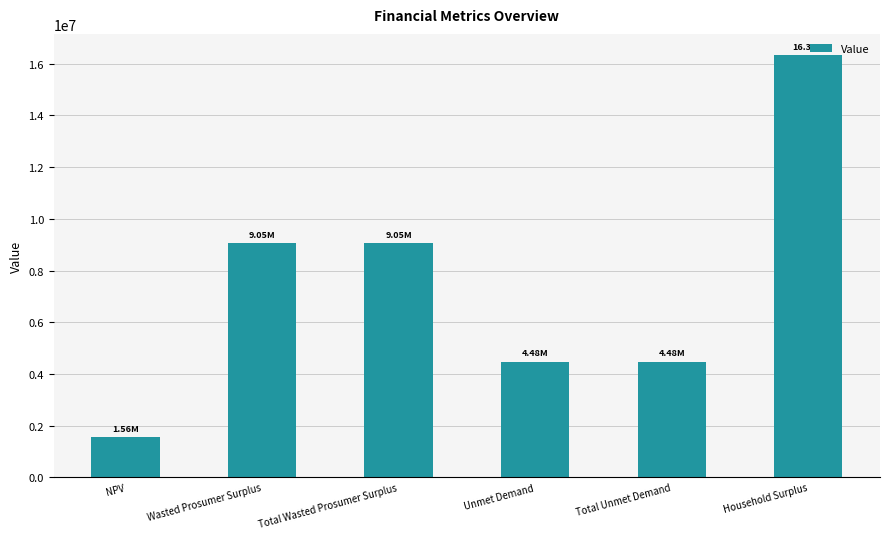

What is the label of the 3rd bar from the right?

Unmet Demand